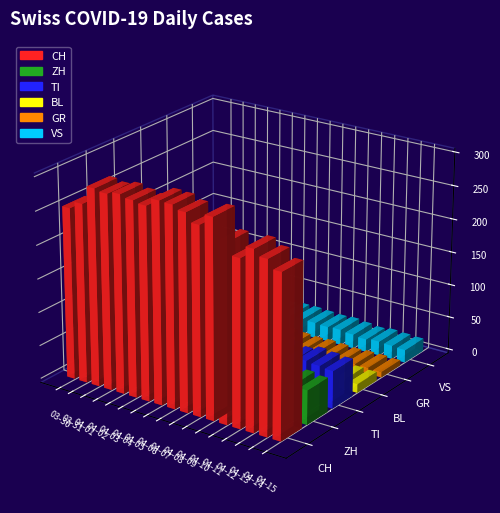

How many groups of bars are there?

17